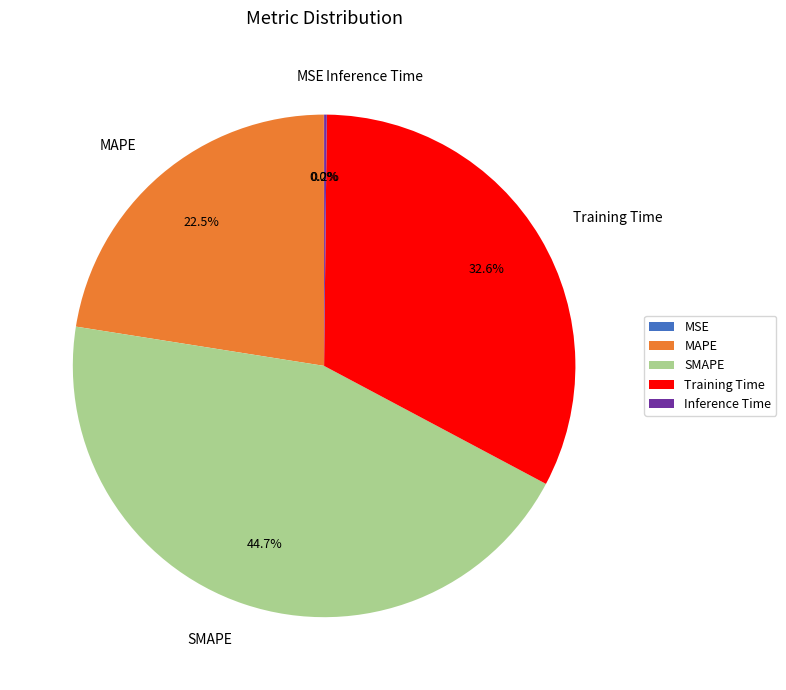

What is the largest slice in the pie chart?

SMAPE